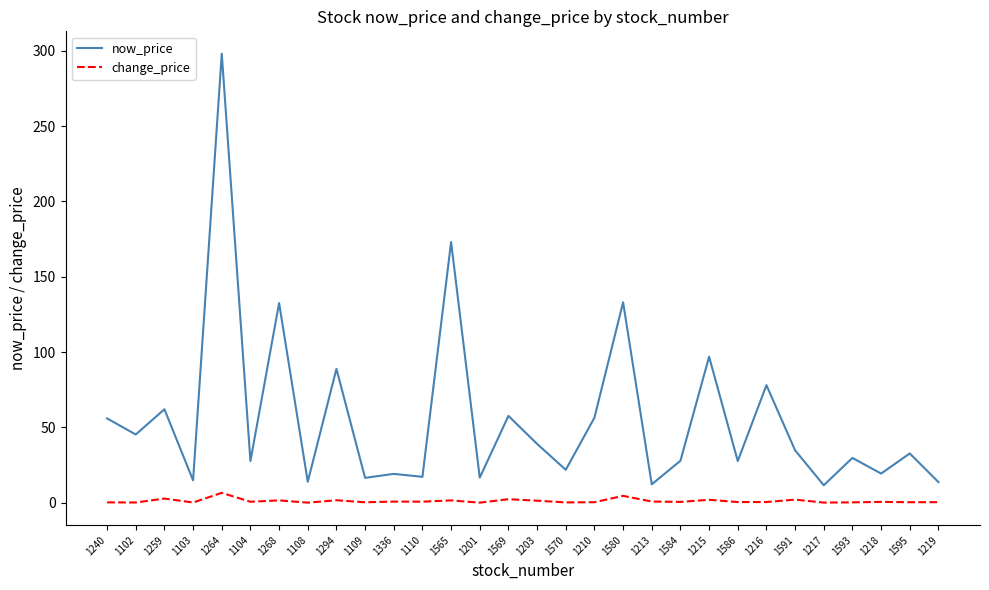

True or false: change_price has a value of 0.1 at 1217.

True